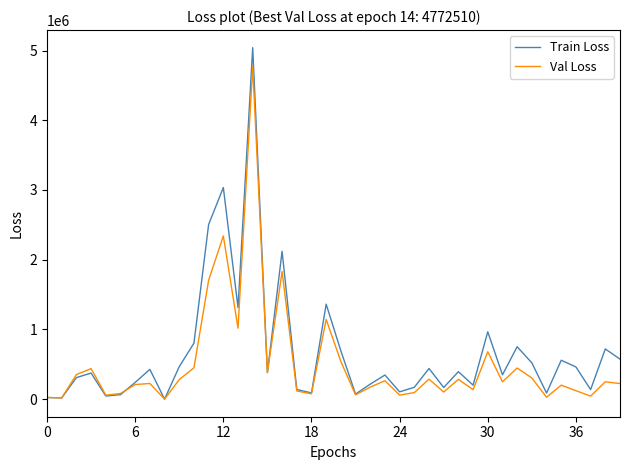

List the series in order of their peak value, highest first.

Train Loss, Val Loss